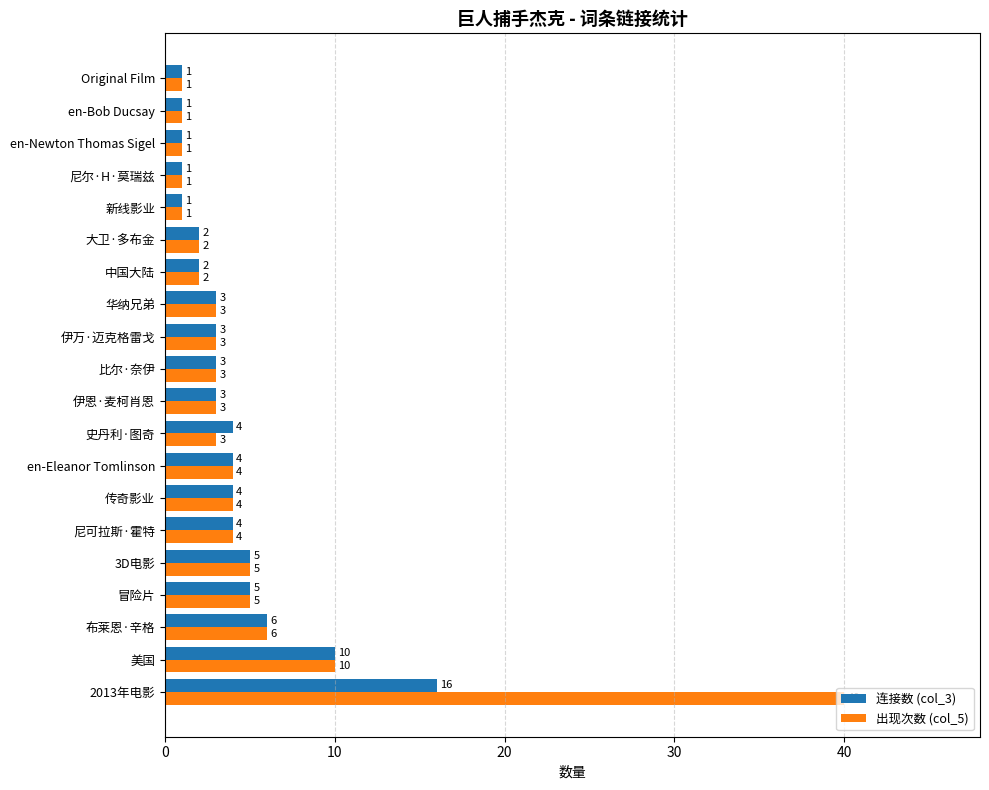

List the series in order of their peak value, highest first.

出现次数 (col_5), 连接数 (col_3)